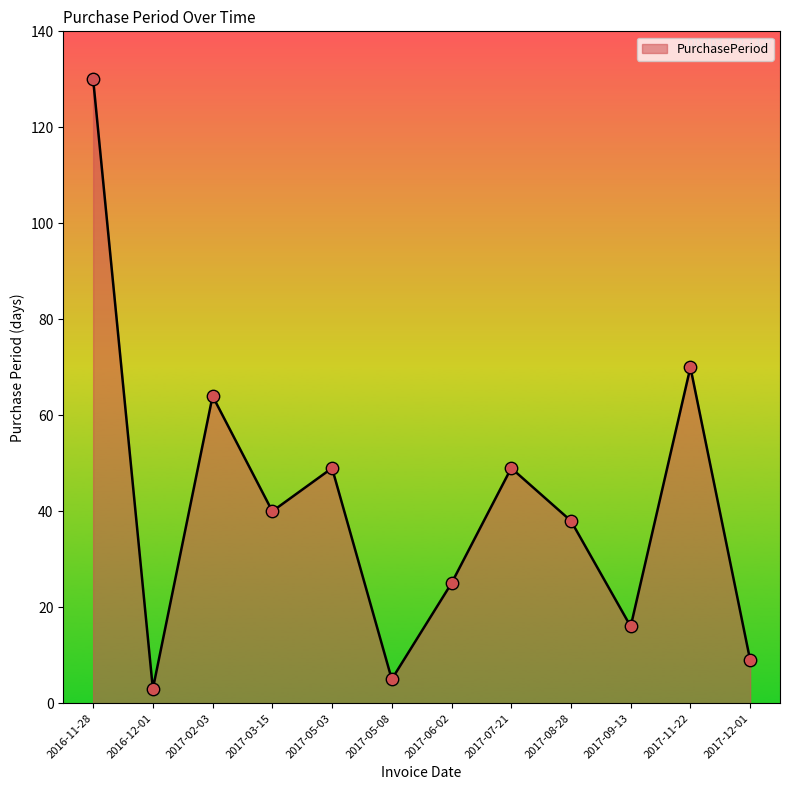

Between 2017-07-21 and 2016-11-28, which is larger?

2016-11-28